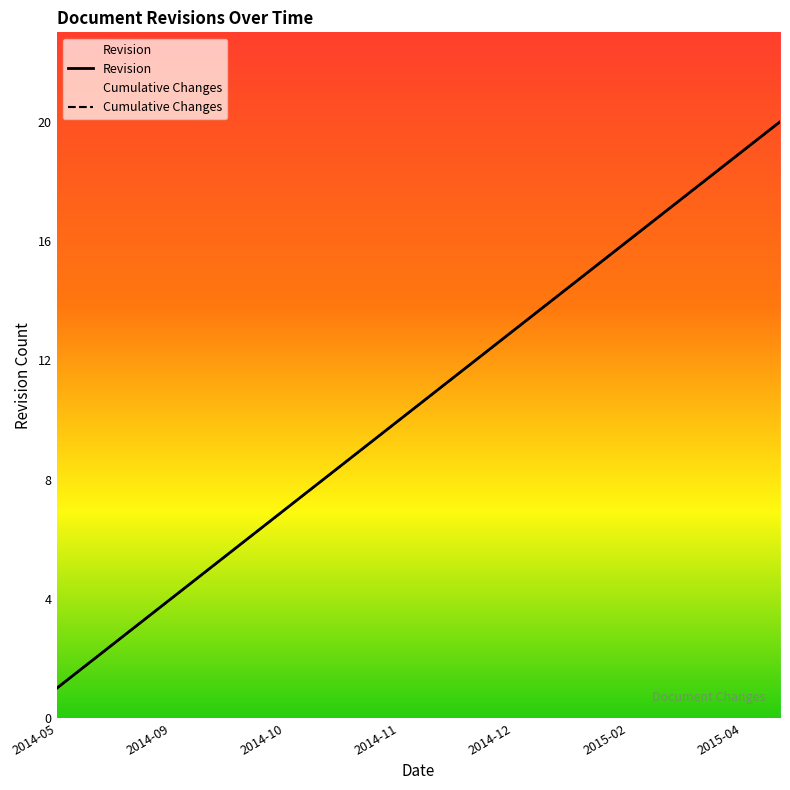

Rank the series by their maximum value, from highest to lowest.

Revision, Cumulative Changes